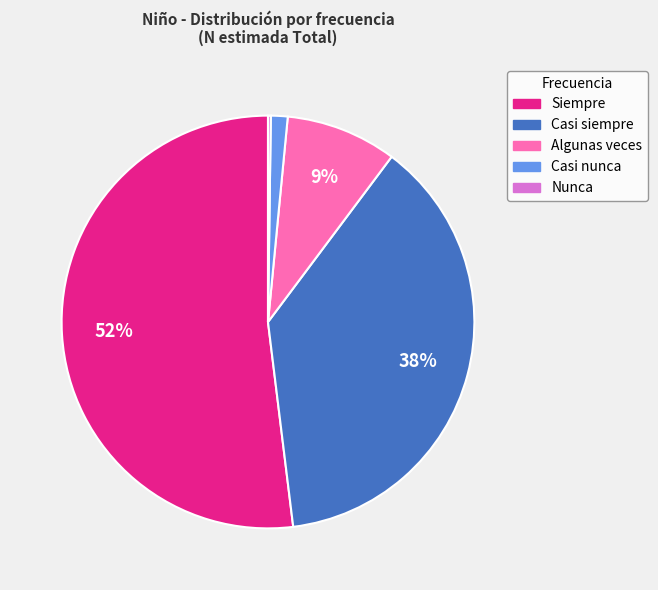

Which category has the biggest portion of the pie?

Siempre